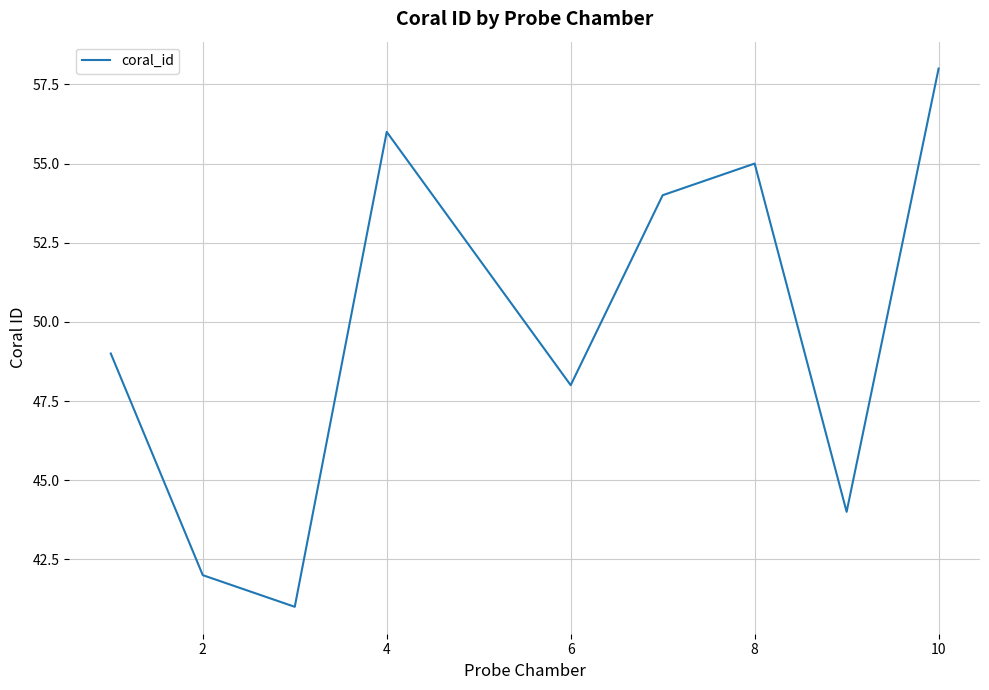

What is the smallest value displayed?

41